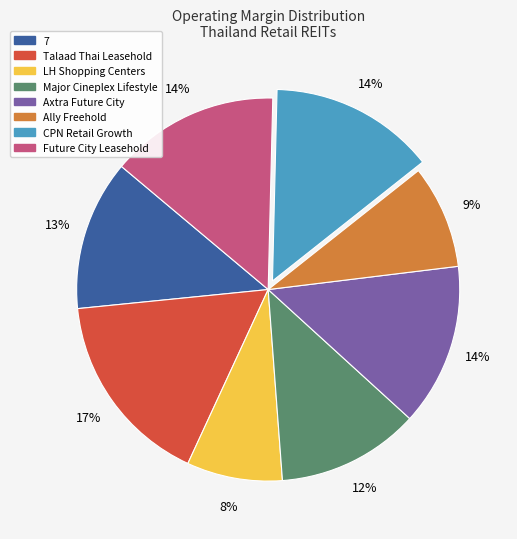

Between 7 and Axtra Future City, which is larger?

Axtra Future City